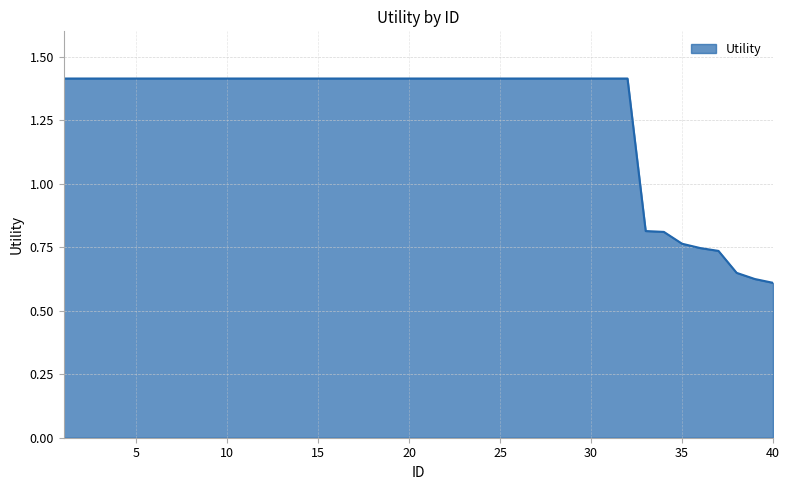

How many lines are shown in the chart?

1